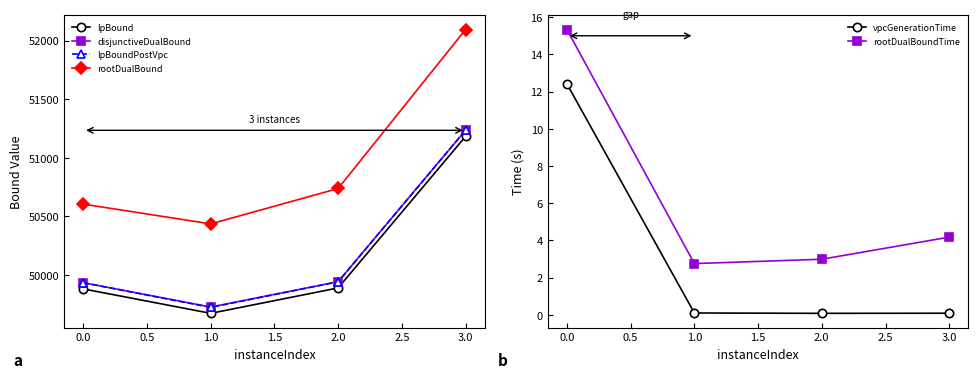

Reading left to right, transcribe all the data shown in this chart.

lpBound: 49882.0	49673.4	49890.2	51183.1
disjunctiveDualBound: 49934.8	49727.4	49943.5	51236.0
lpBoundPostVpc: 49934.8	49724.3	49942.8	51236.0
rootDualBound: 50605.3	50436.6	50738.5	52094.8
vpcGenerationTime: 12.4	0.1	0.1	0.1
rootDualBoundTime: 15.3	2.7	3.0	4.2